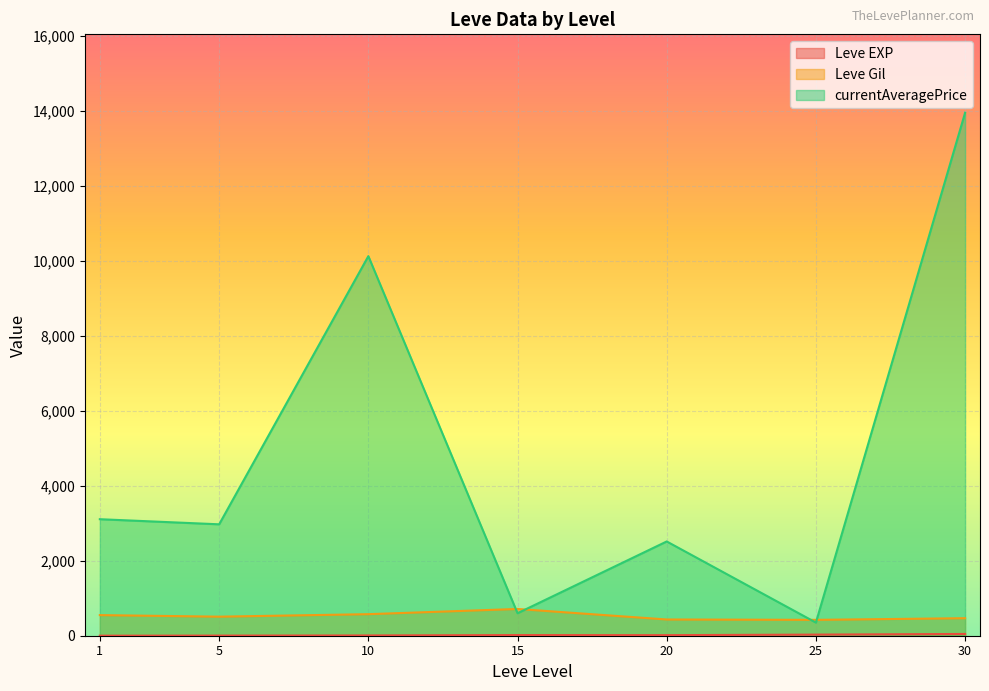

What is the maximum value shown in the chart?

13951.5